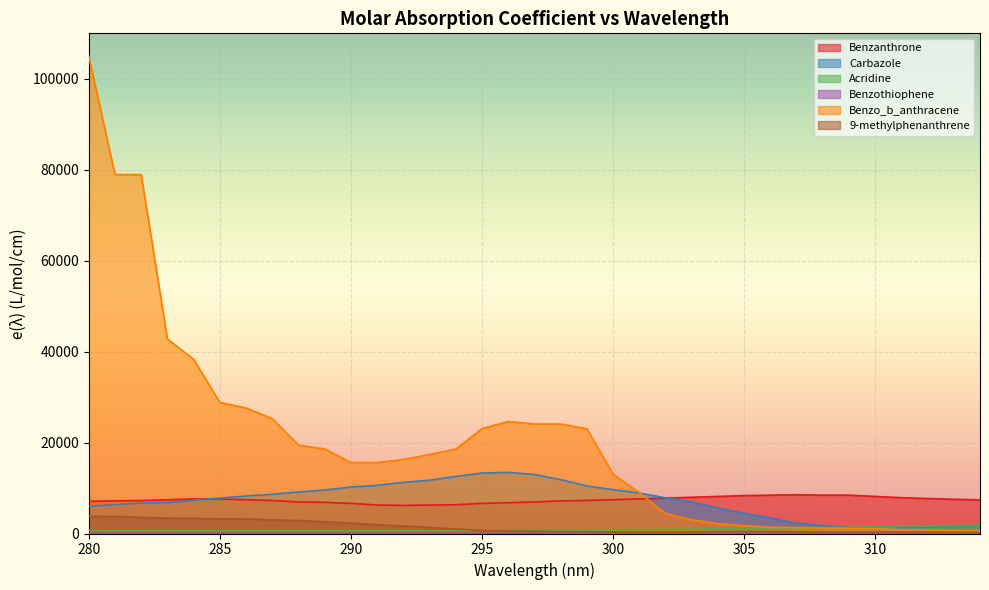

What is the difference between the second highest and second lowest values in the Benzo_b_anthracene series?

78263